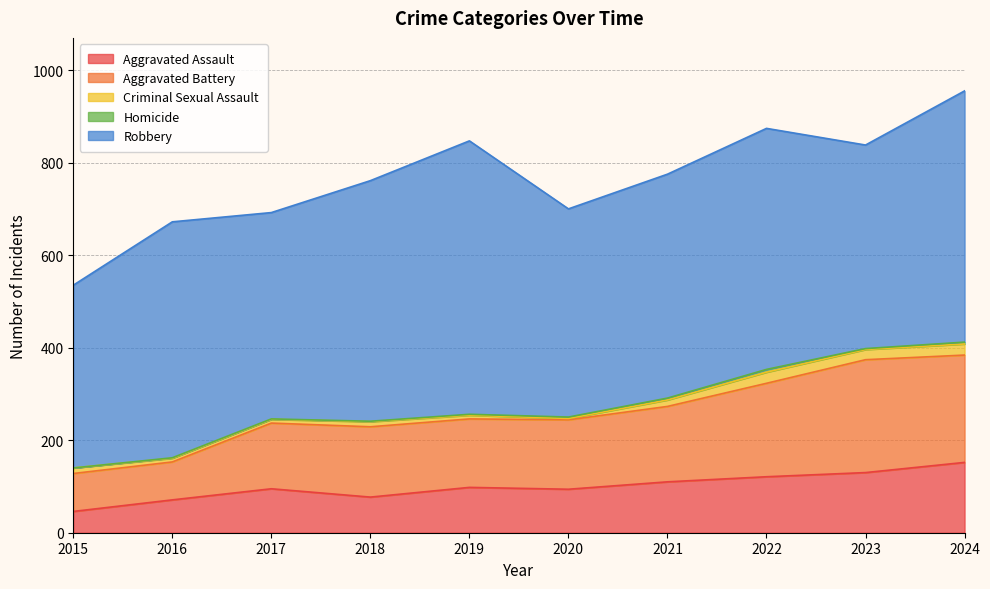

Which series has the widest spread of values?

Robbery